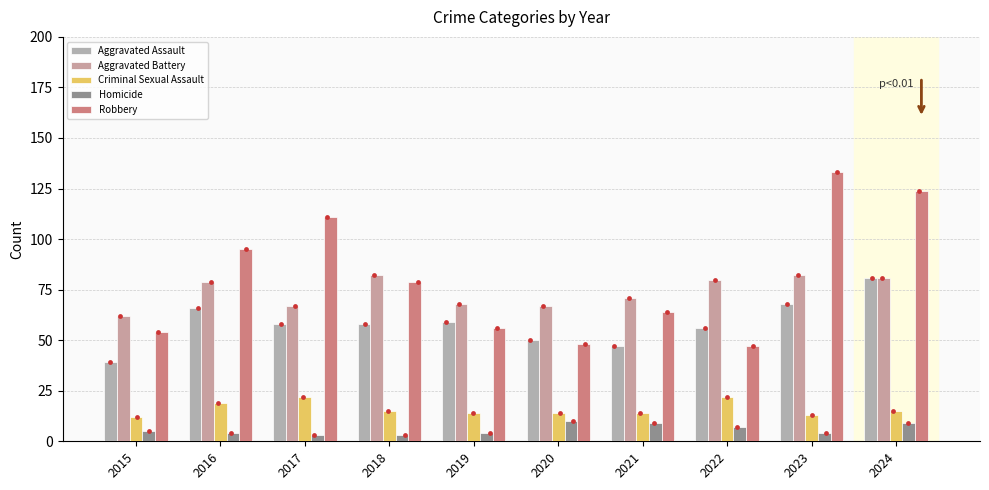

Which series has the widest spread of Y values?

Robbery